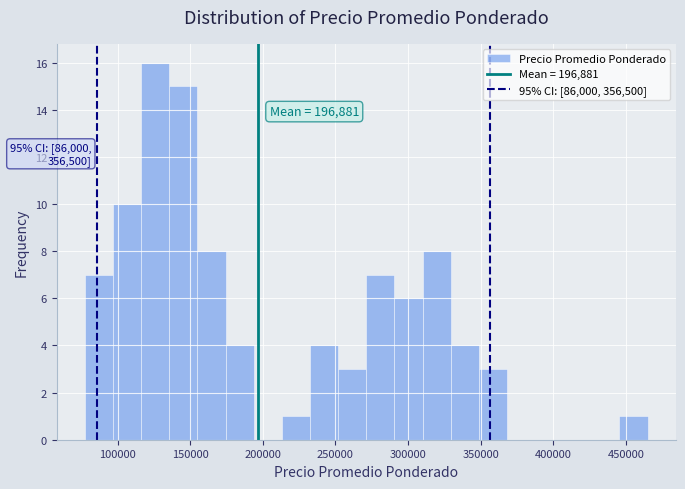

Around what value on the x-axis is the tallest bar? Give the approximate position of its centre, as read against the axis.

125000